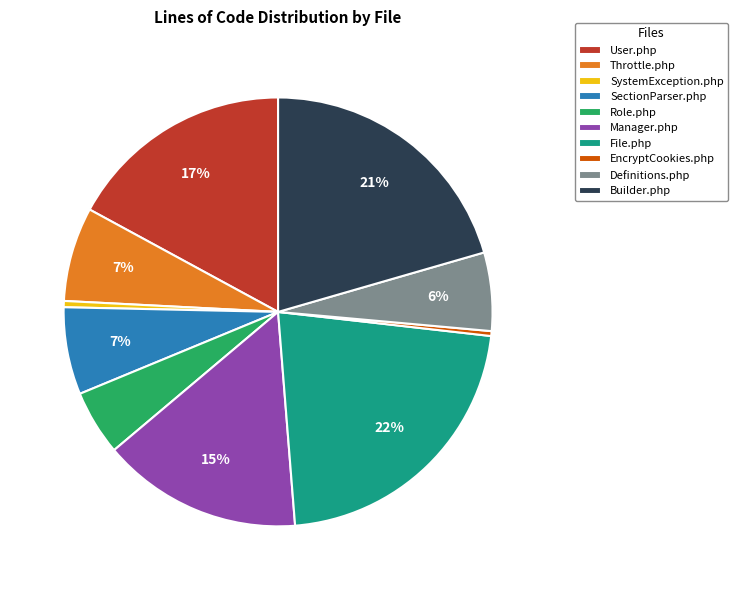

True or false: SectionParser.php accounts for 13% of the total.

False